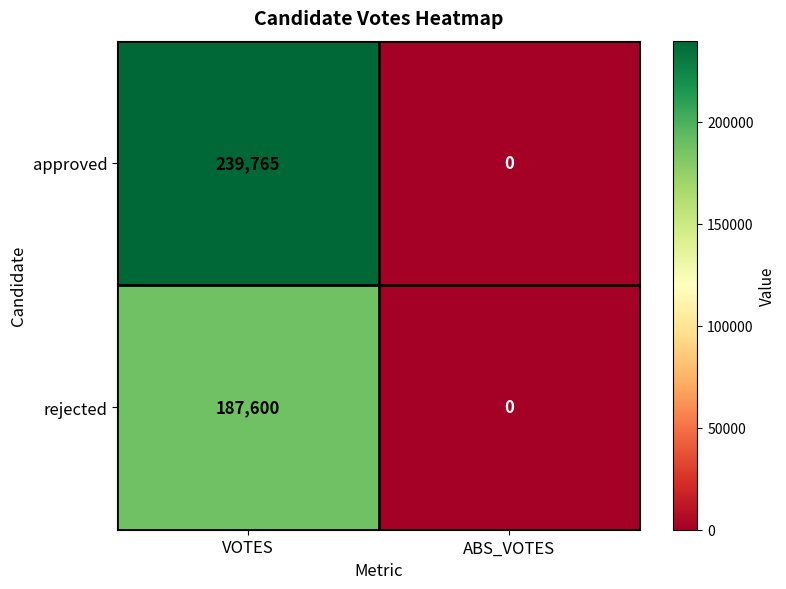

Reading left to right, list all the values displayed in this chart.

approved: 239765	0
rejected: 187600	0